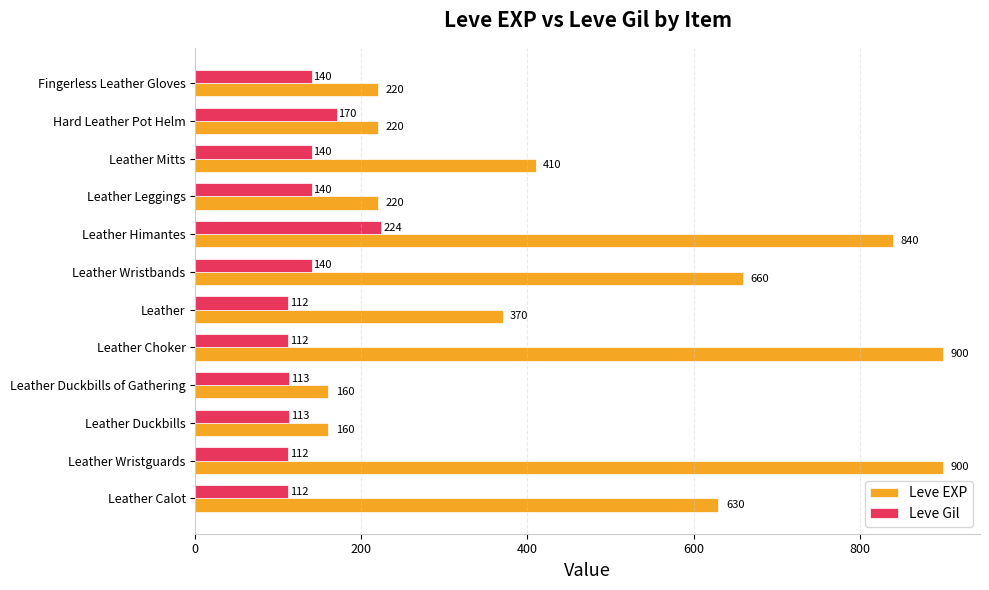

What value does the Leve EXP series have at Leather Calot, to the nearest 100?

600